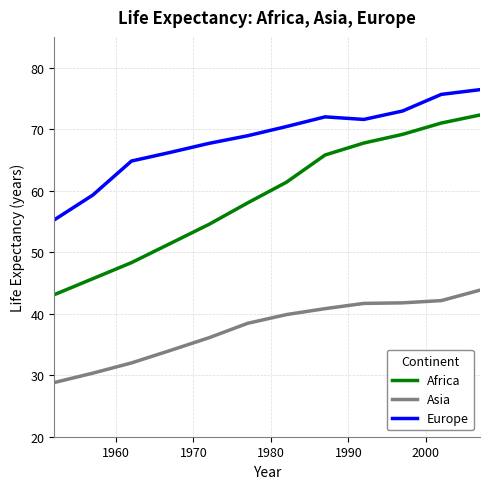

Which series has the widest spread of values?

Africa